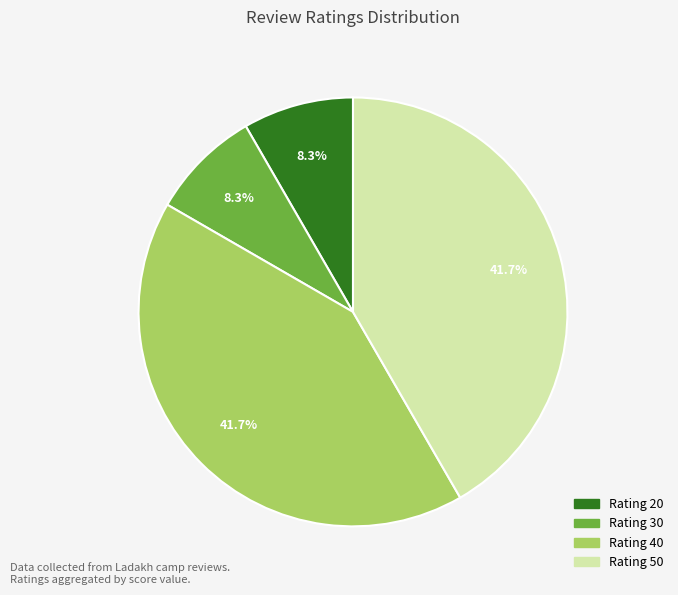

Is Rating 40 the majority of the pie?

No